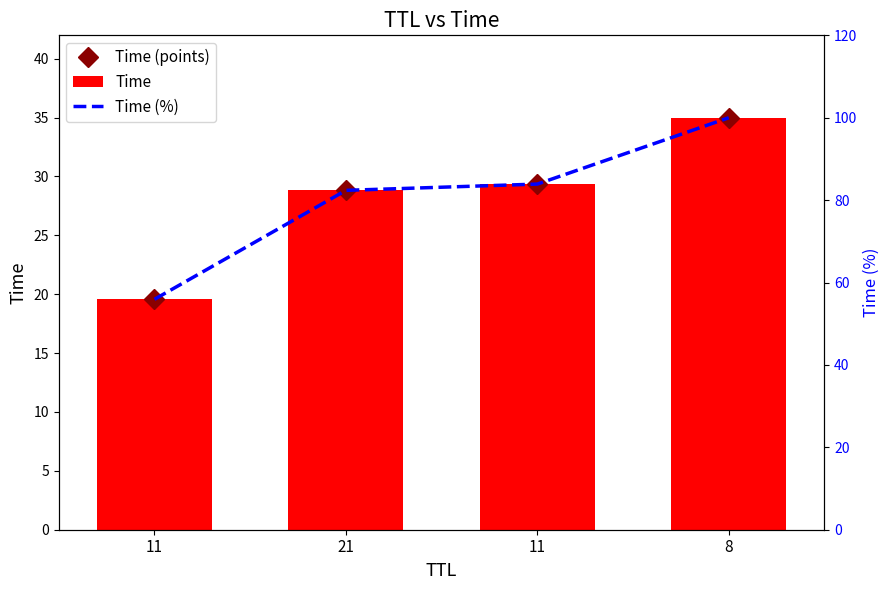

Reading right to left, transcribe all the data shown in this chart.

Time (points): 35.0	29.4	28.8	19.6
Time: 35.0	29.4	28.8	19.6
Time (%): 100.0	83.9	82.4	55.9